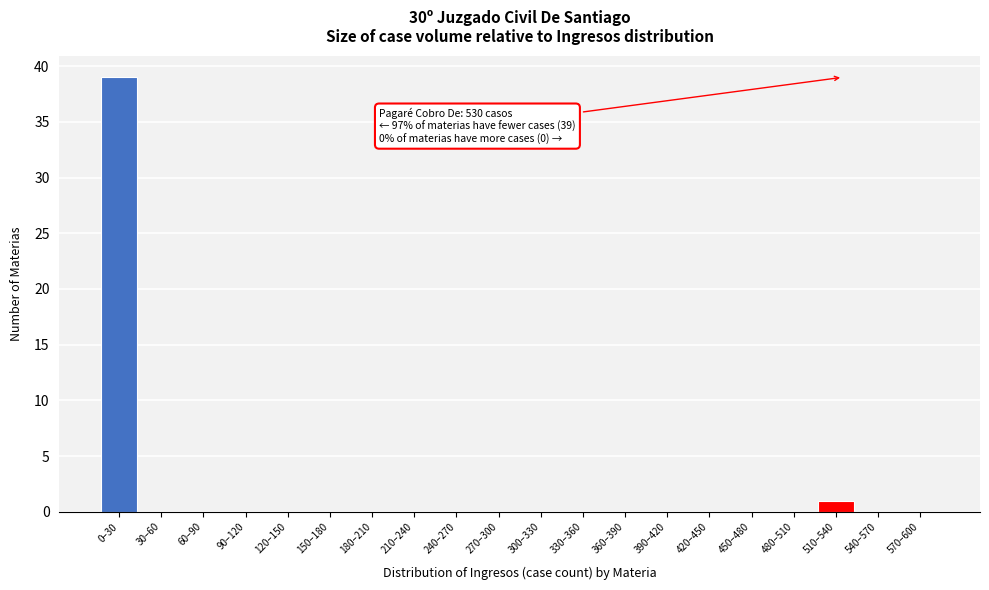

Reading left to right, list all the values displayed in this chart.

0–30=39	30–60=0	60–90=0	90–120=0	120–150=0	150–180=0	180–210=0	210–240=0	240–270=0	270–300=0	300–330=0	330–360=0	360–390=0	390–420=0	420–450=0	450–480=0	480–510=0	510–540=1	540–570=0	570–600=0